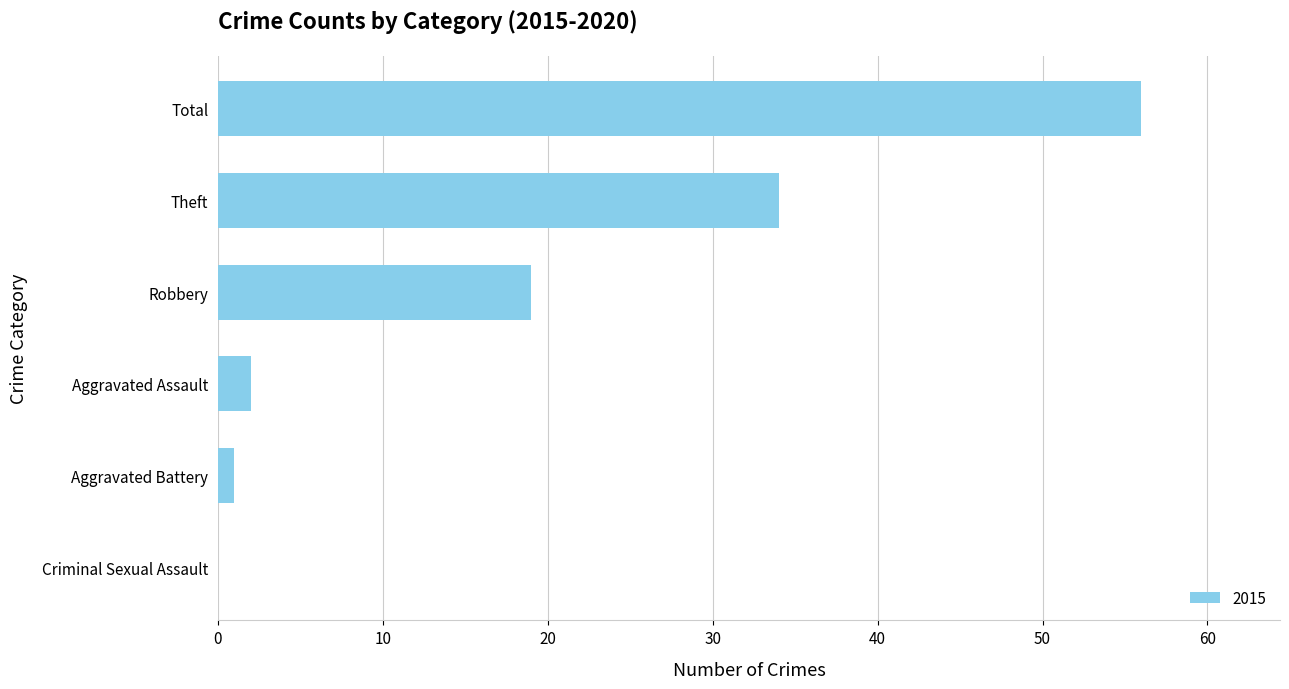

How many data points does each series have?

6